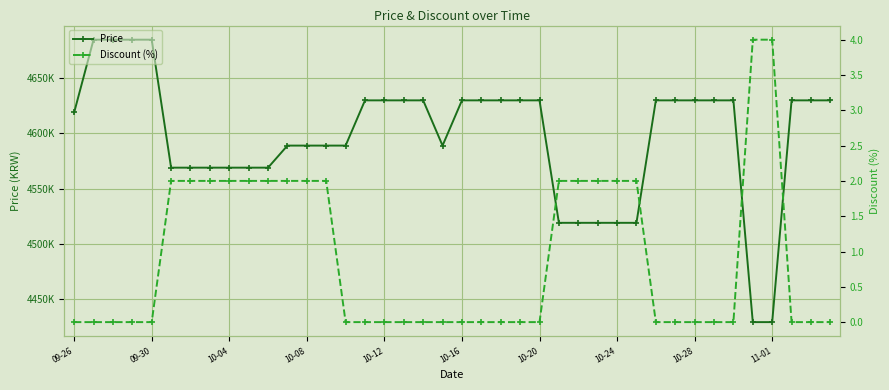

Which series has the widest spread of values?

Price